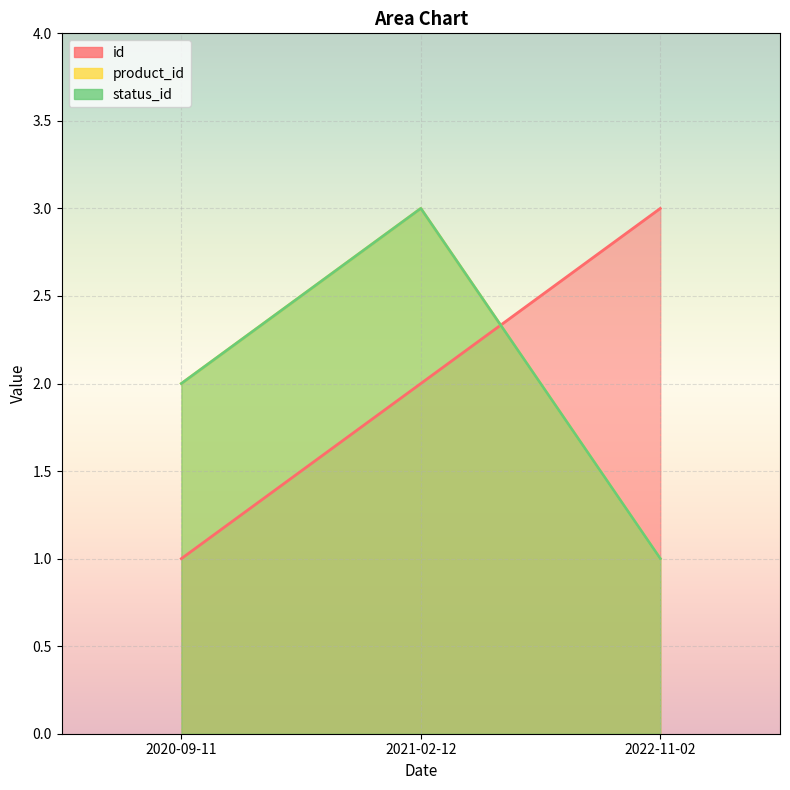

List the series in order of their peak value, lowest first.

id, product_id, status_id